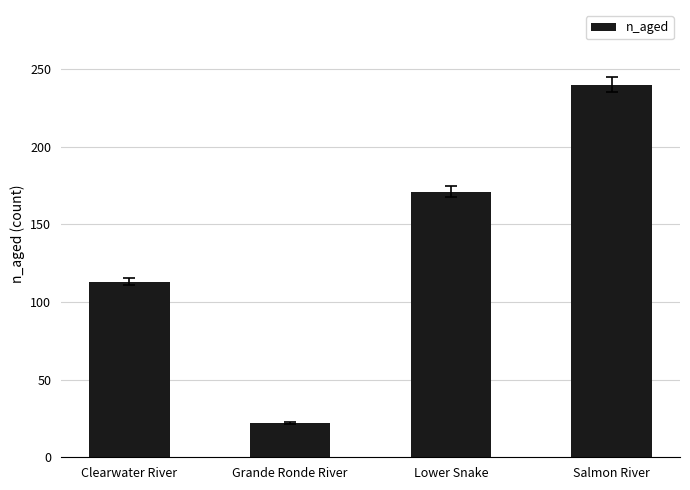

Which category has the lowest value across all series?

Grande Ronde River